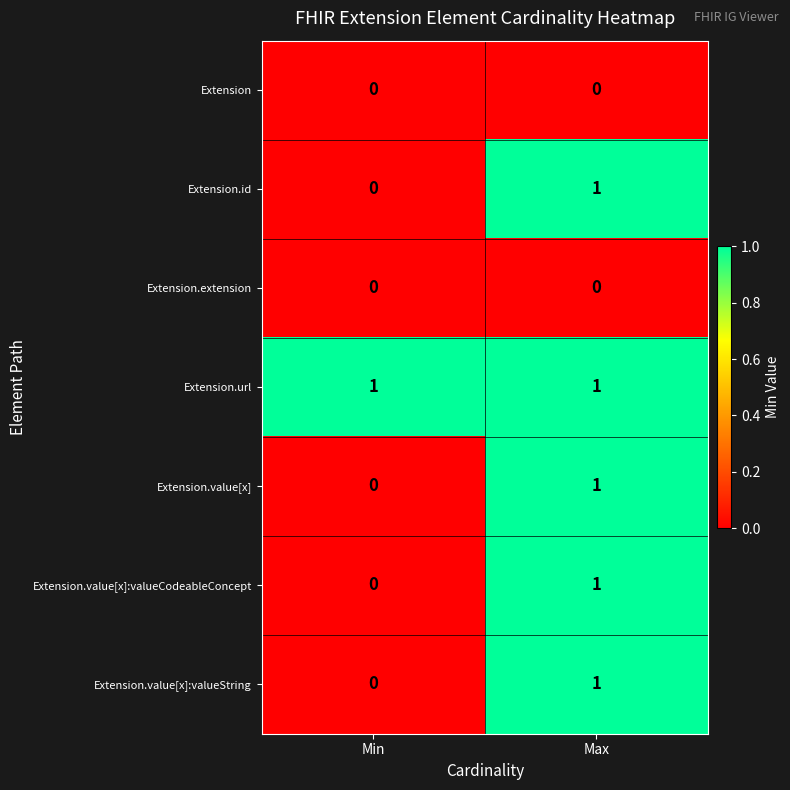

How many distinct data groups are displayed?

7